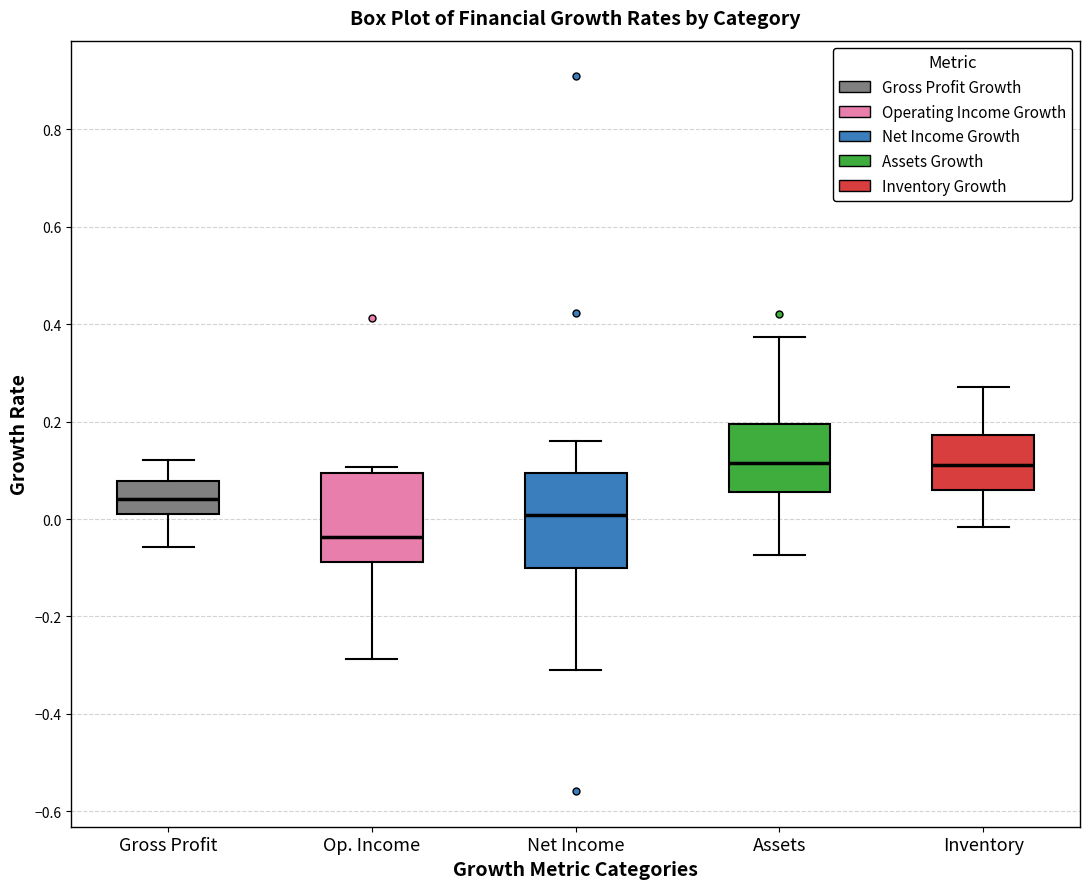

Where is the lower edge of the box for Assets on the y-axis? The values are not printed on the chart, so give them approximately, as read against the axis.

0.06